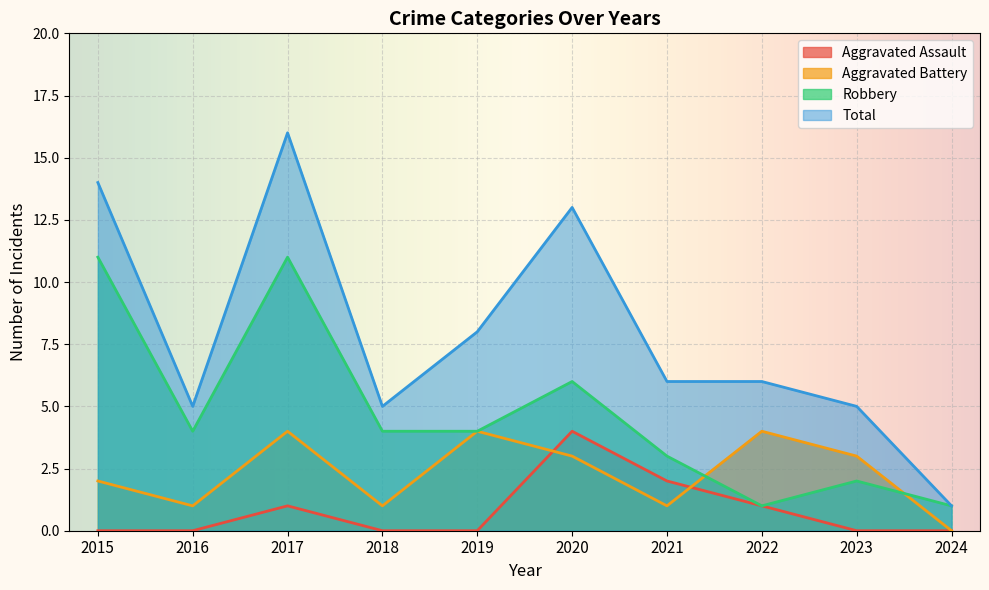

Which category has the lowest value across all series?

2015